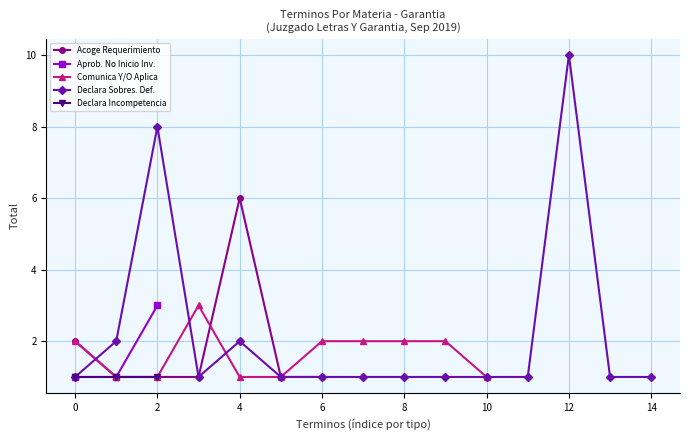

Does the chart have visible grid lines?

Yes